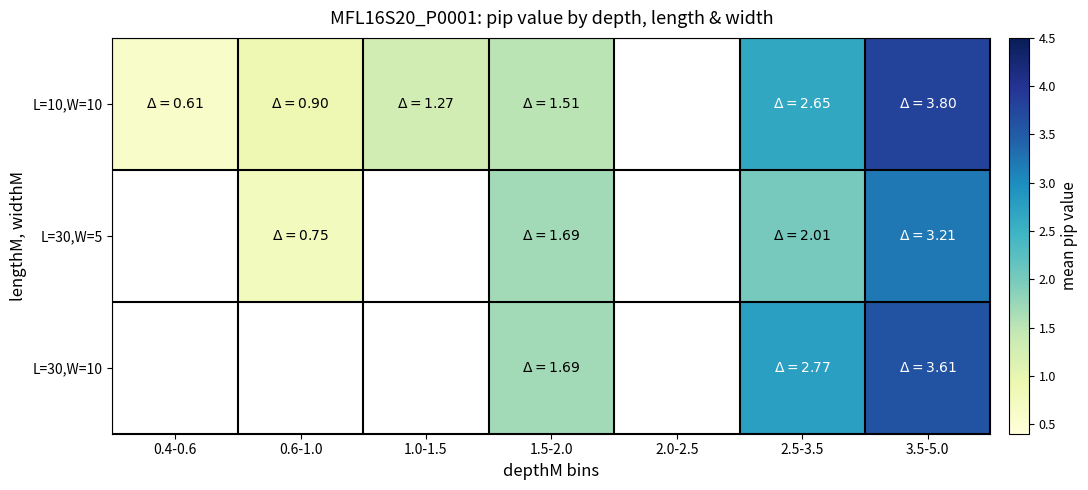

Which series has the widest spread of values?

L=10,W=10